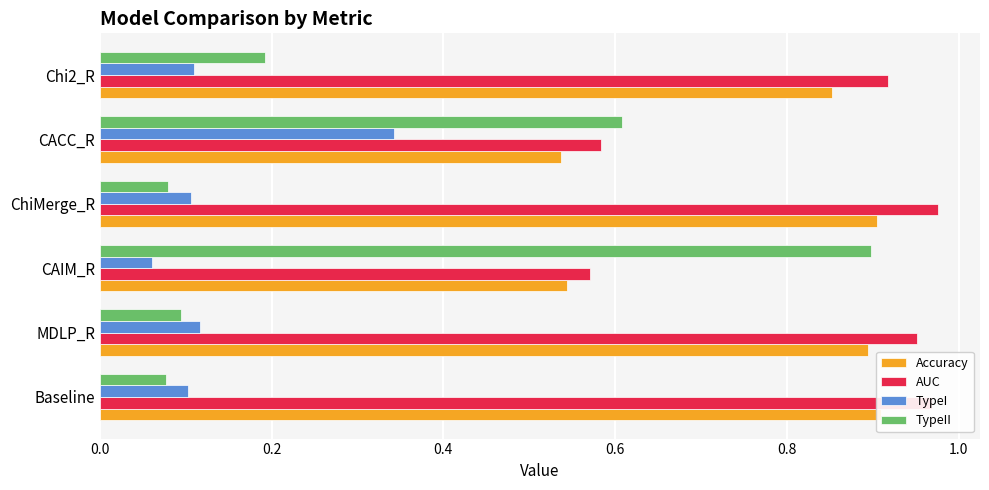

How many bars are there in total?

24